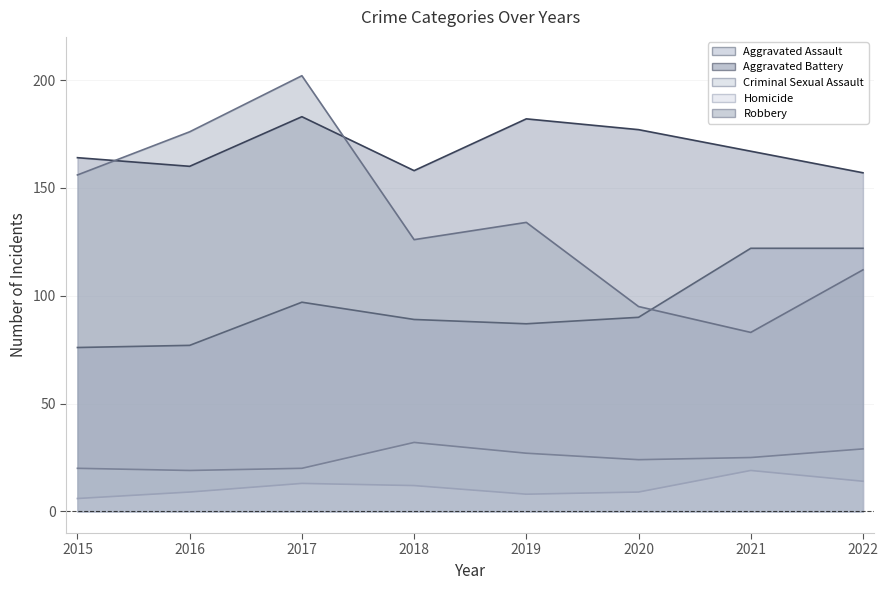

At how many categories does at least one series exceed 122?

8